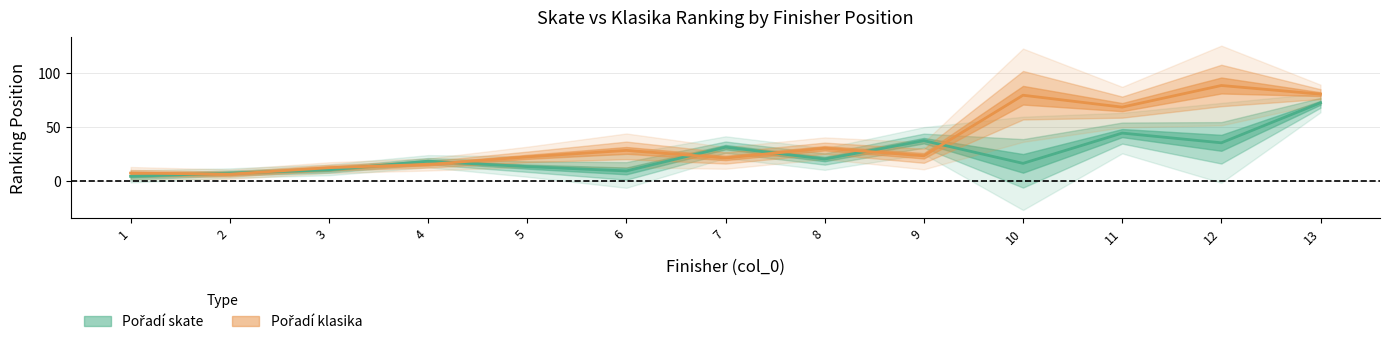

What is the value of the Pořadí klasika point at the 8th from the left?

30